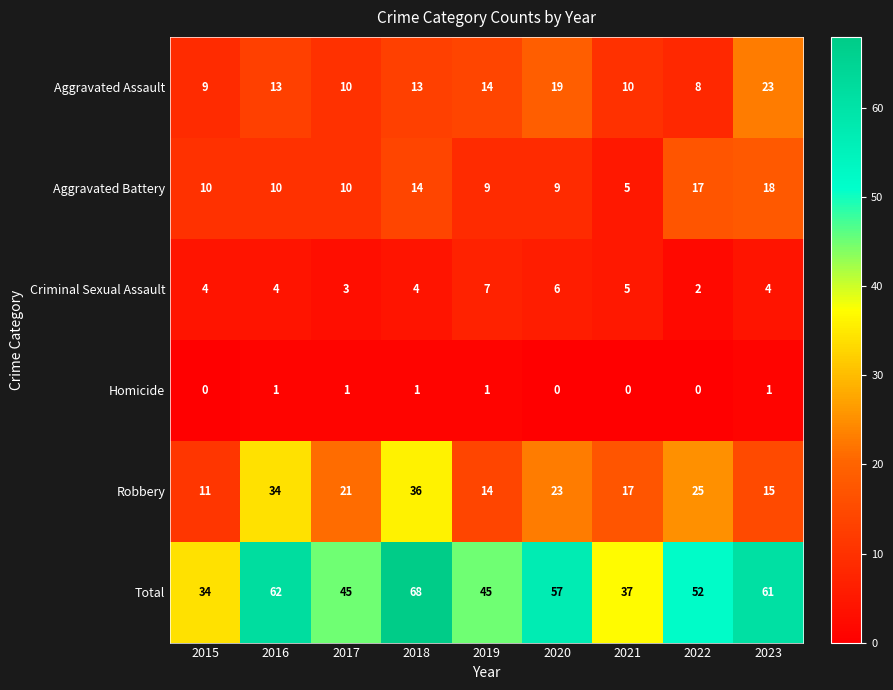

The value of Criminal Sexual Assault at 2015 is 6. True or false?

False